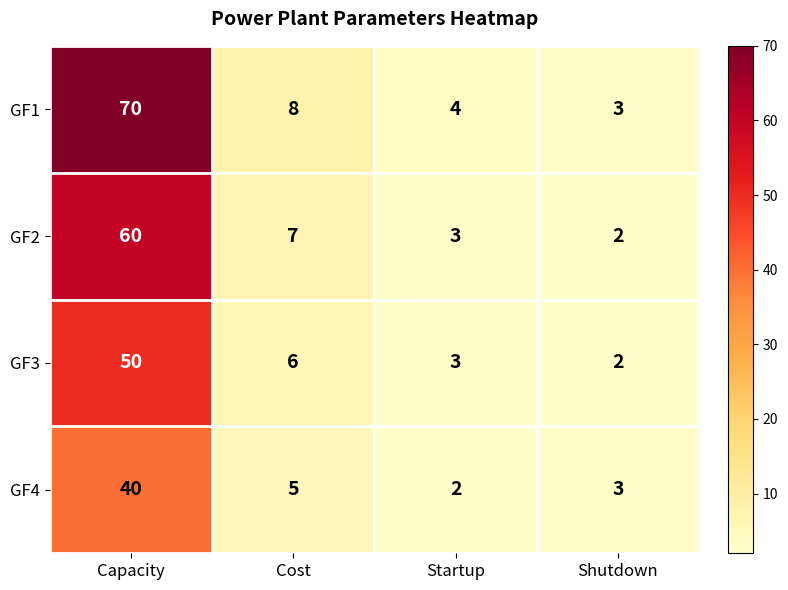

What is the minimum value for GF1?

3